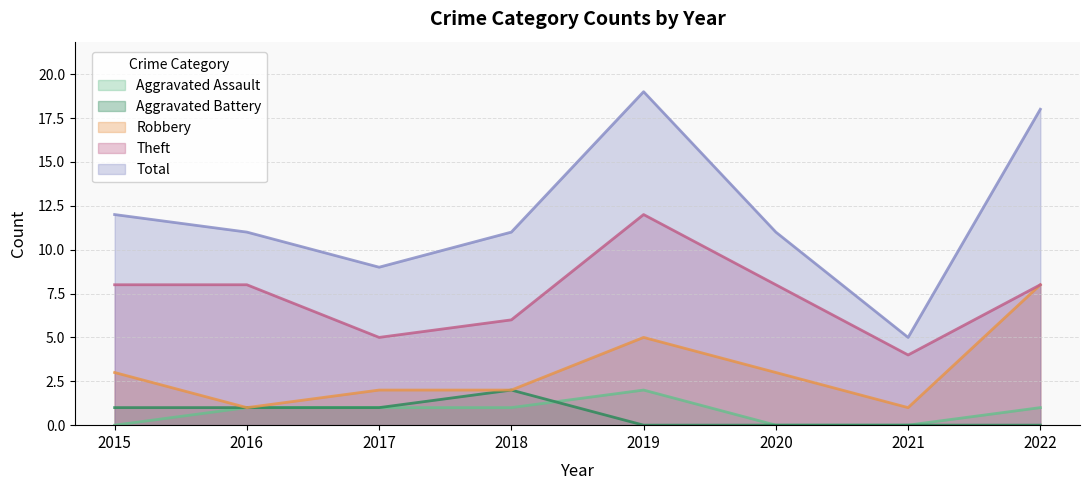

At how many categories does at least one series exceed 13?

2